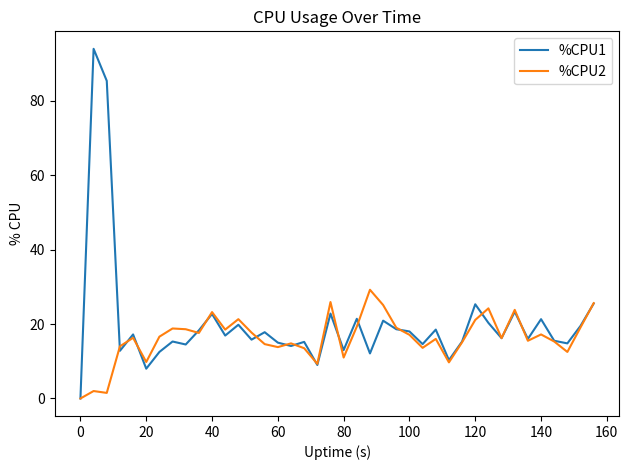

Which series has the largest range (max minus min)?

%CPU1